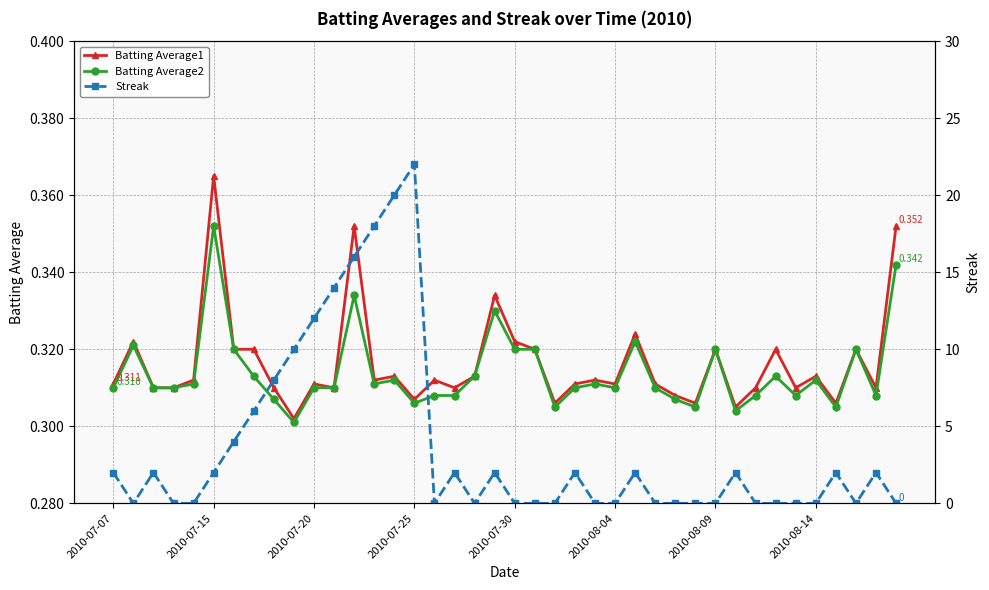

True or false: Batting Average2 has more than 2 interior local peaks.

True